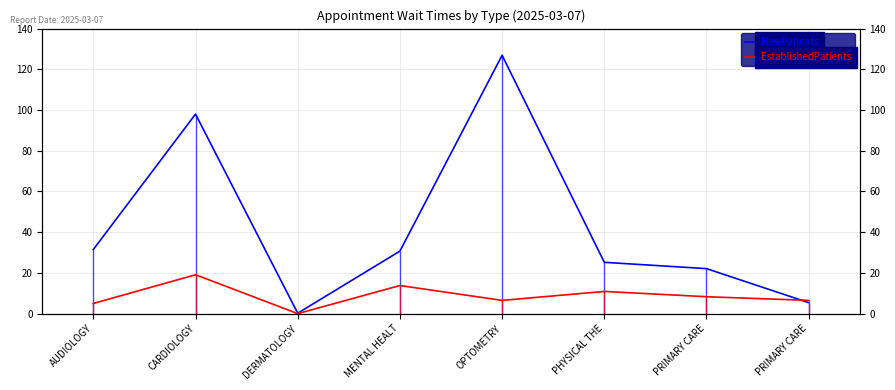

At which label does EstablishedPatients reach its peak?

CARDIOLOGY